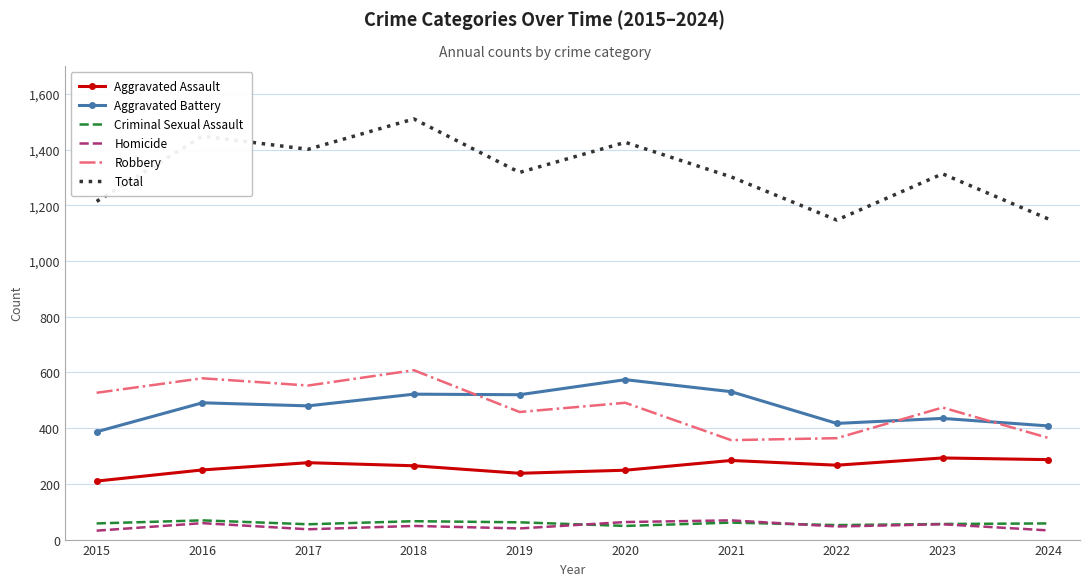

At how many categories does at least one series exceed 970?

10